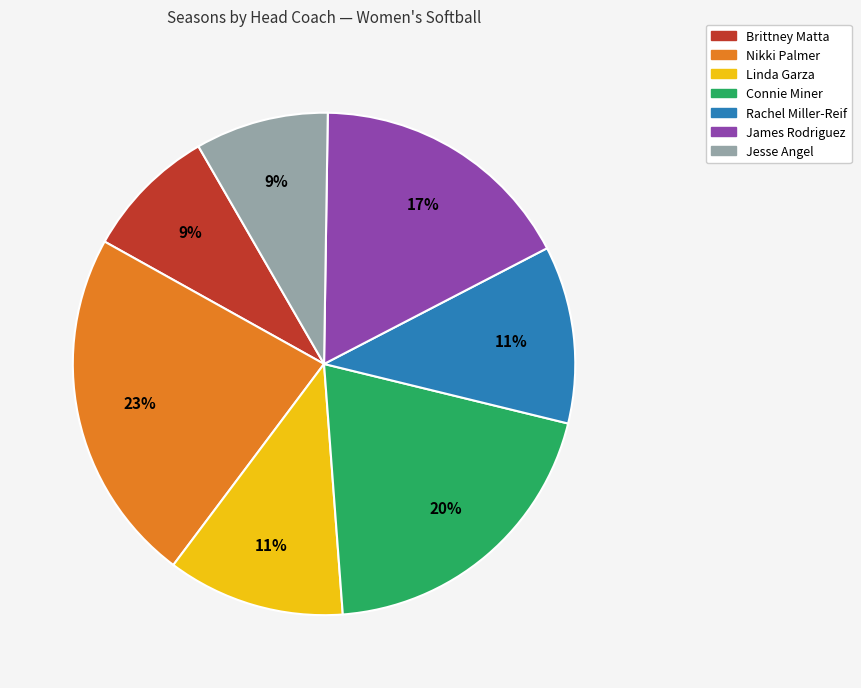

Which category has the biggest portion of the pie?

Nikki Palmer